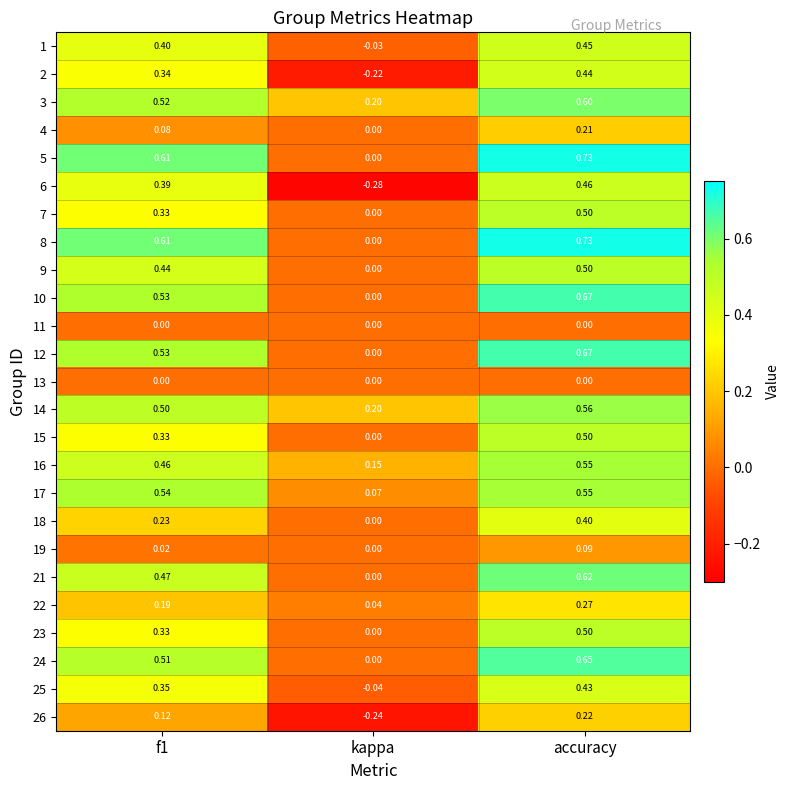

At which category is the sum across all series the highest?

accuracy